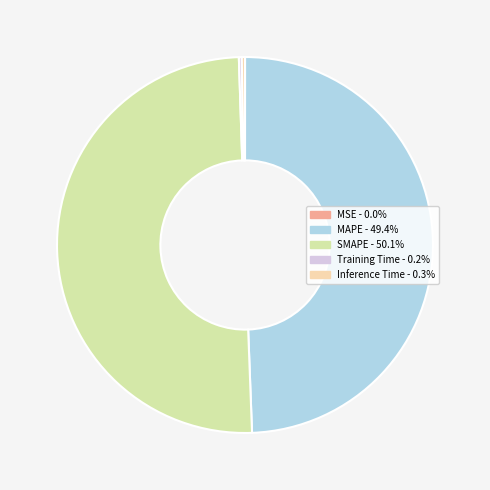

What is the largest slice in the pie chart?

SMAPE